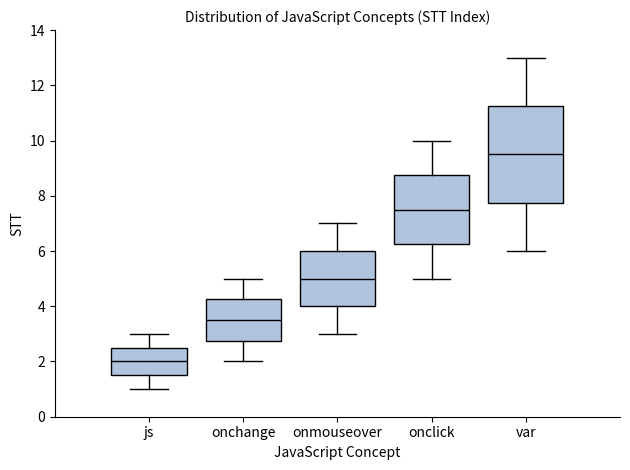

Which box's median line is the lowest?

js